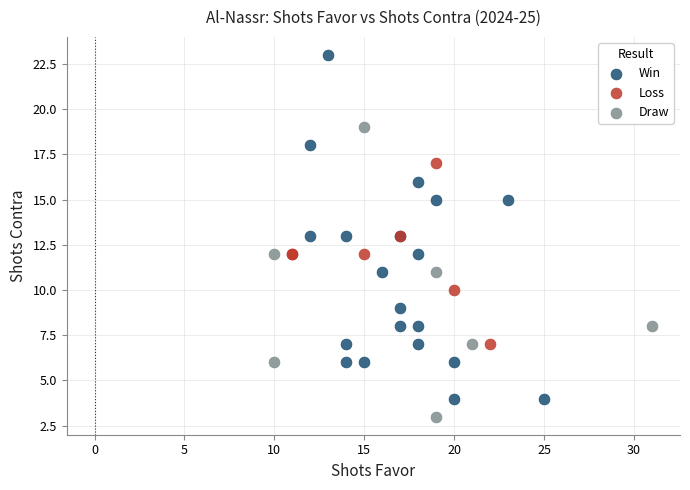

Which series has the largest Y range (max minus min)?

Win